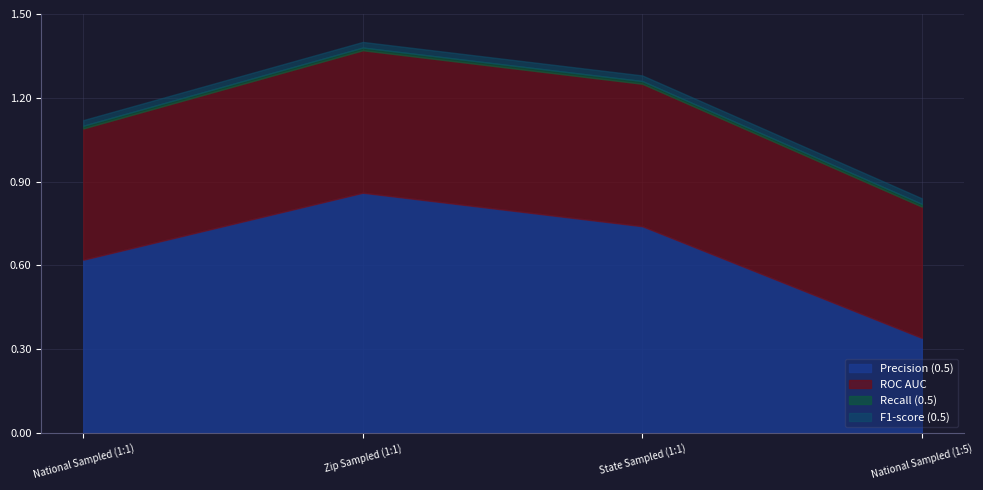

What position from the left is National Sampled (1:5)?

4